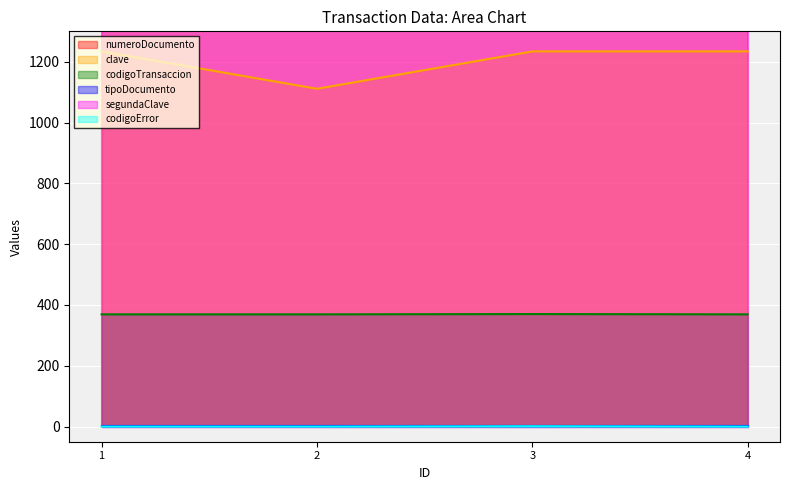

Which series has the largest range (max minus min)?

numeroDocumento